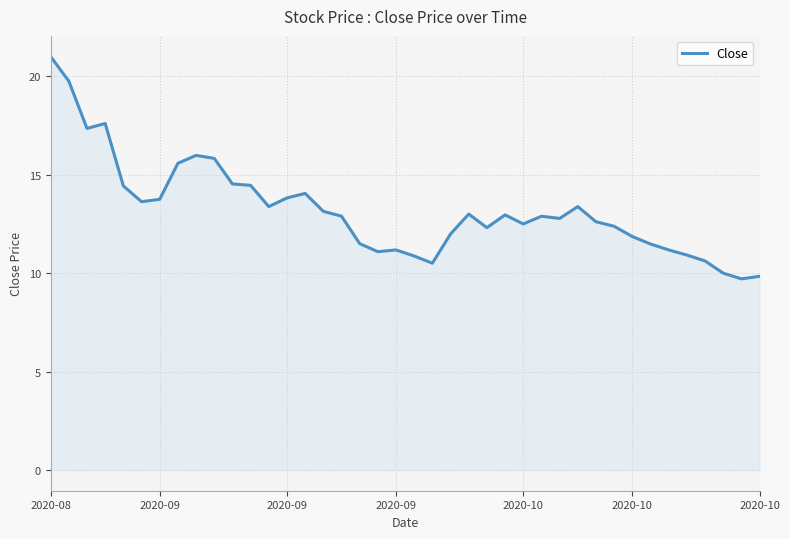

What is the greatest value displayed?

21.0